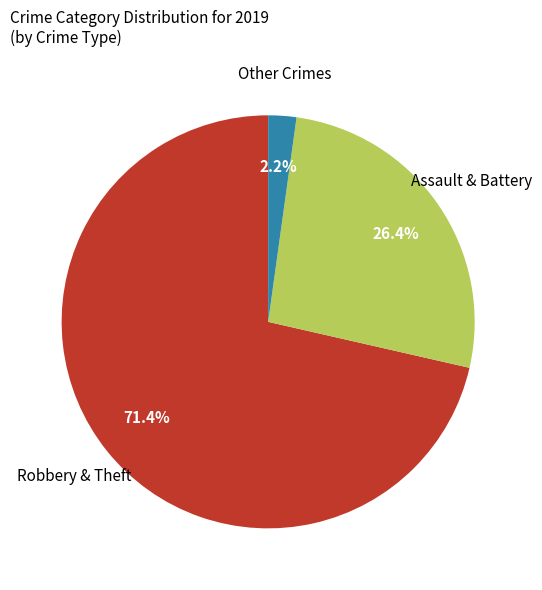

Does any single category account for the majority?

Yes